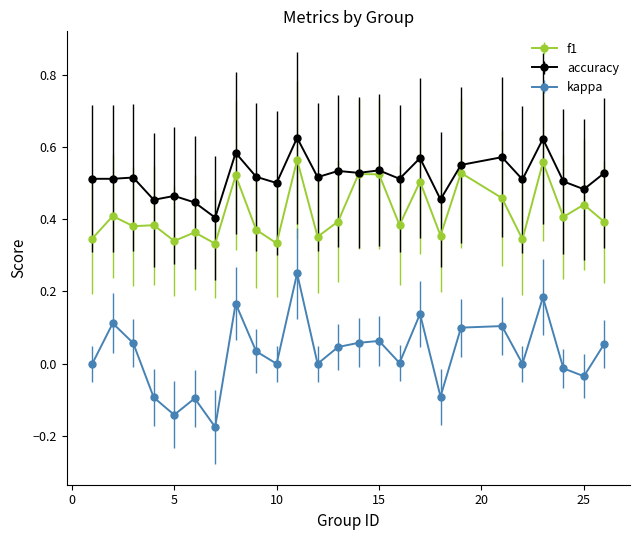

True or false: kappa and f1 cross at least once.

False